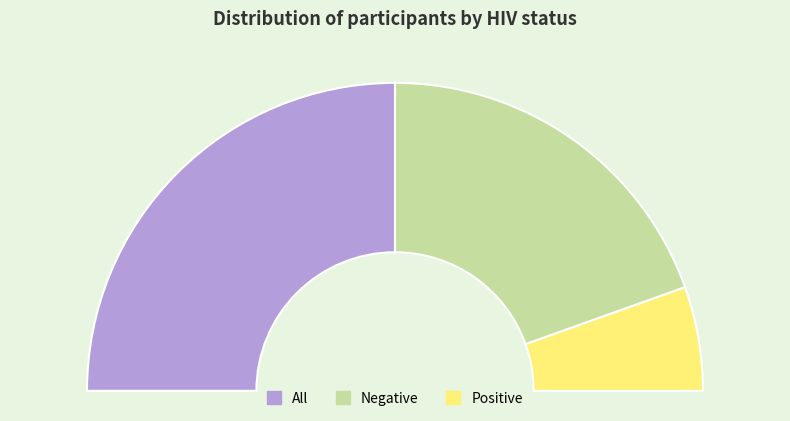

Is Positive the majority of the pie?

No